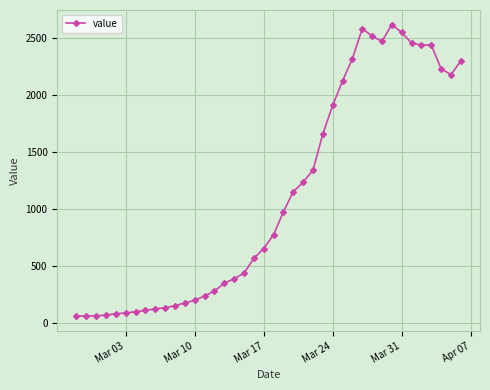

What is the value of the 10th point from the left?

131